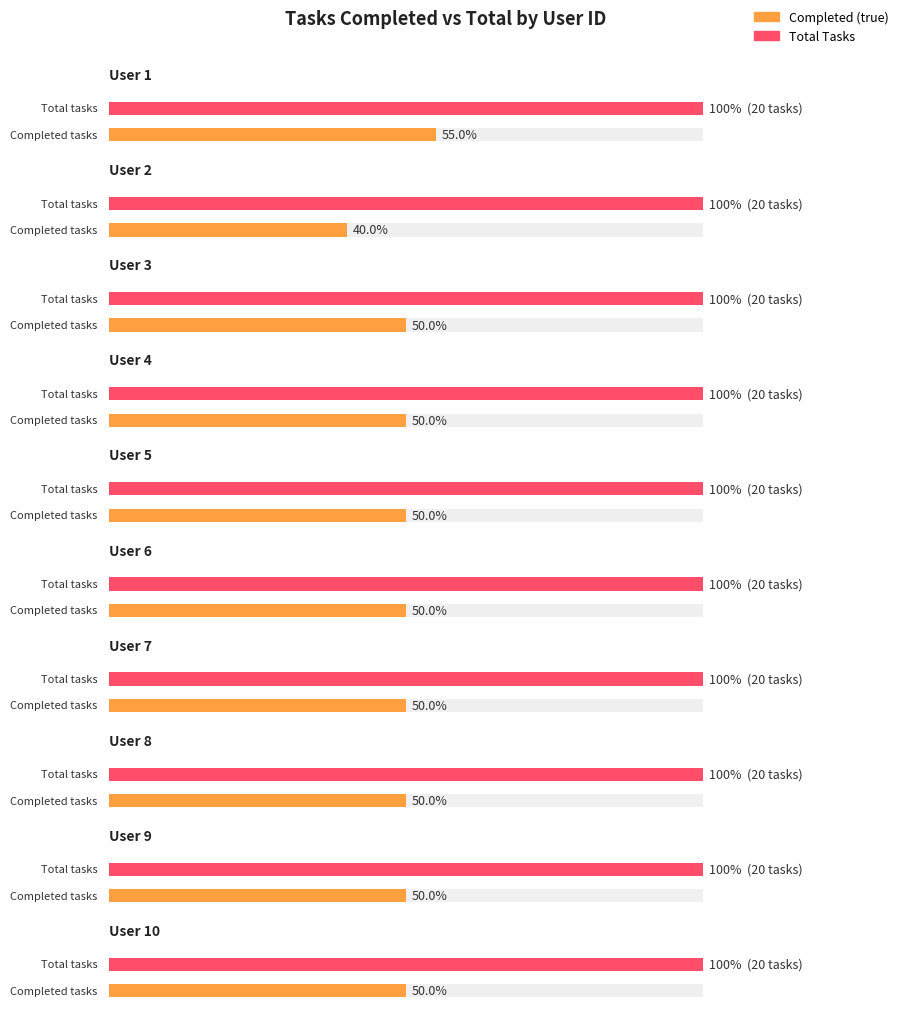

Is it true that Total Tasks equals 20 at 6?

True